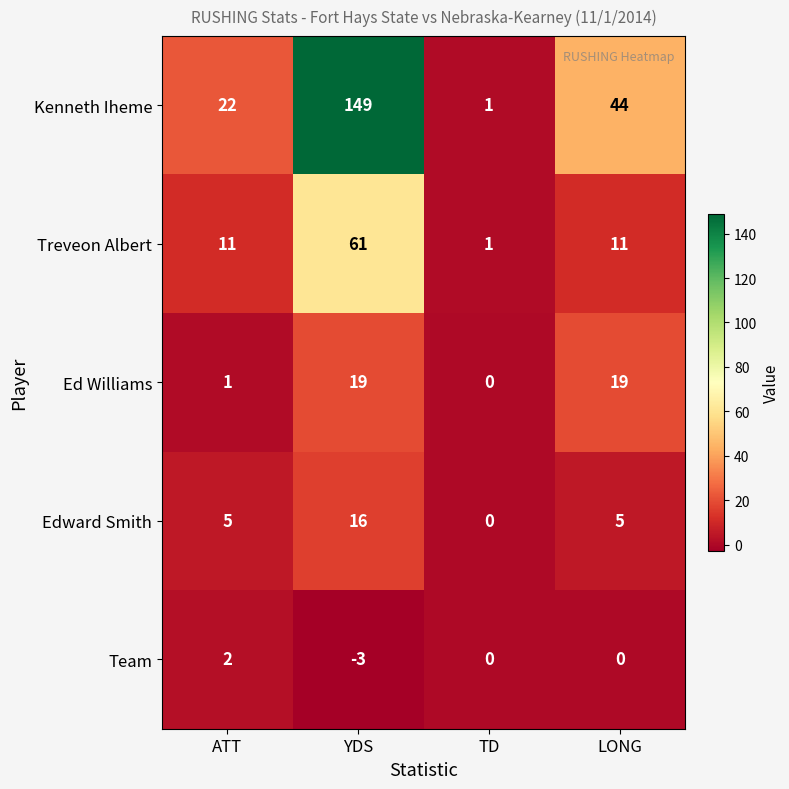

Rank the series at LONG from lowest to highest value.

Team, Edward Smith, Treveon Albert, Ed Williams, Kenneth Iheme